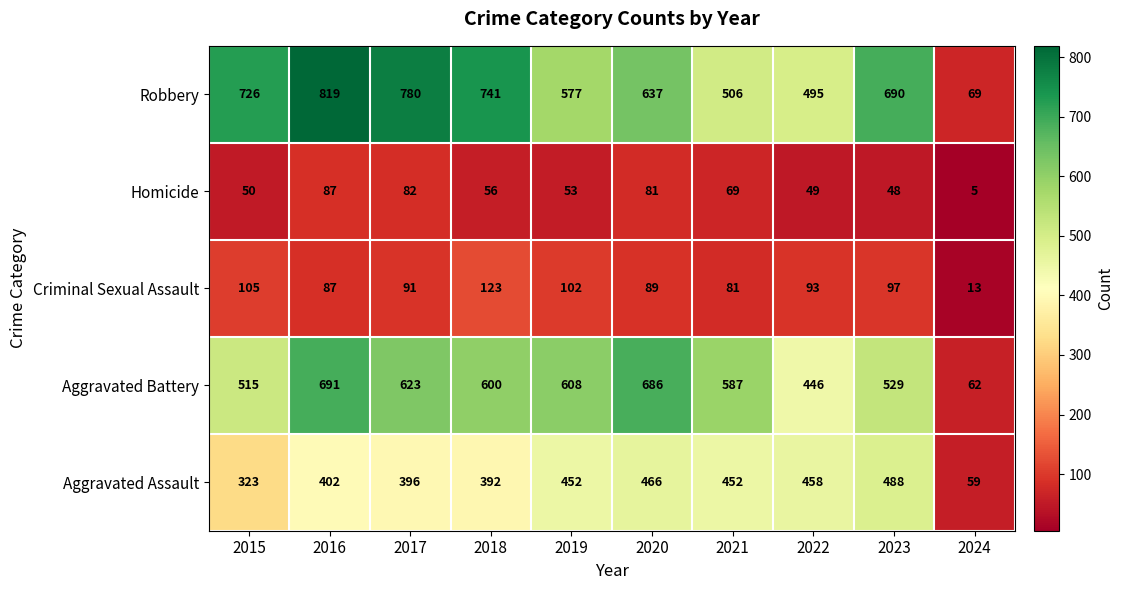

How many distinct data groups are displayed?

5